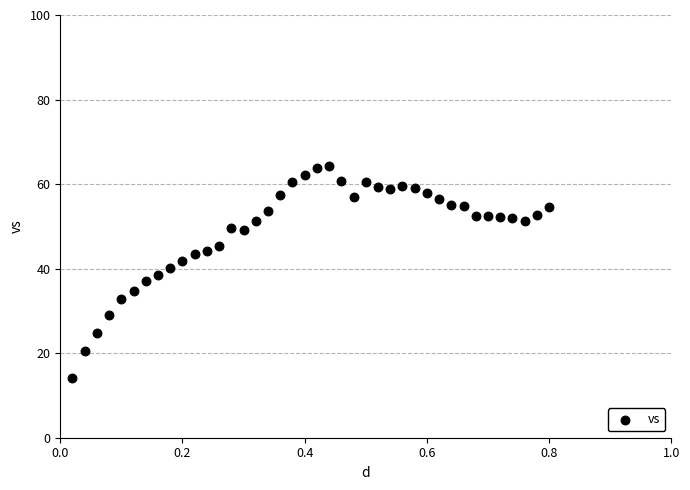

What is the range of X values (max minus min)?

0.8